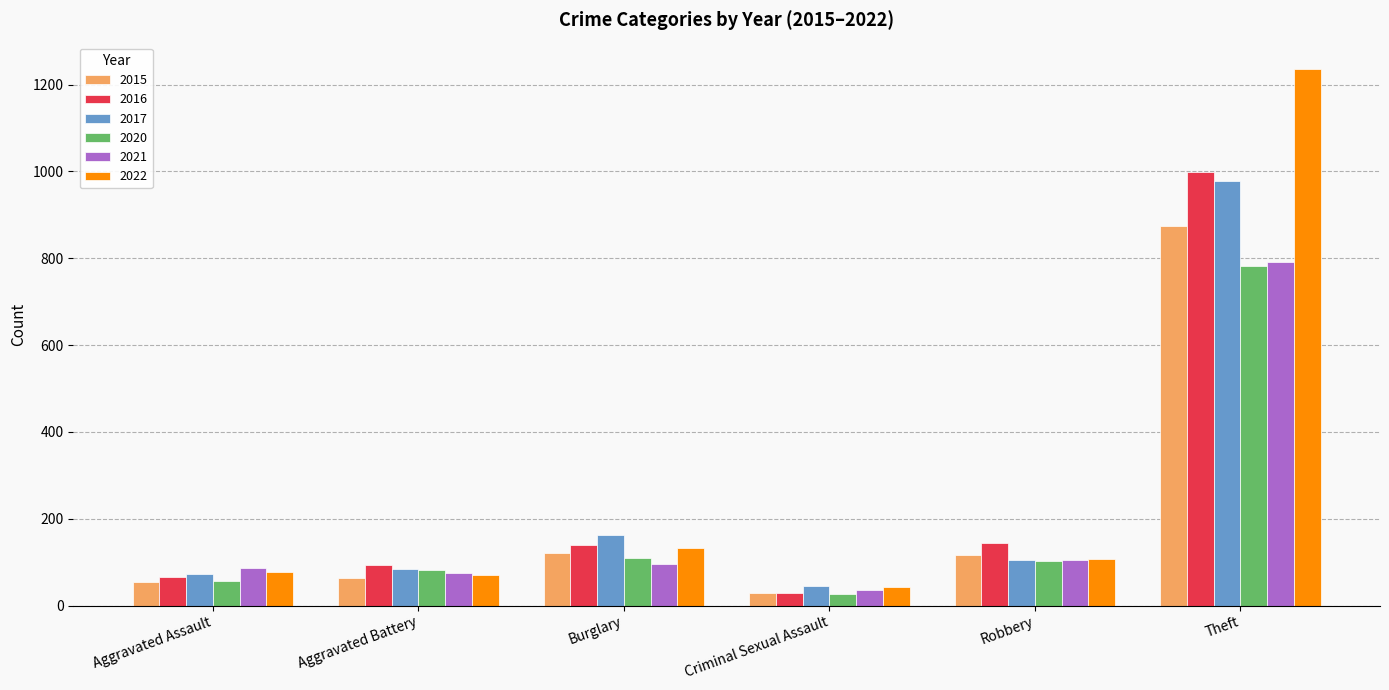

The 2020 series shows 82 at Aggravated Battery. True or false?

True